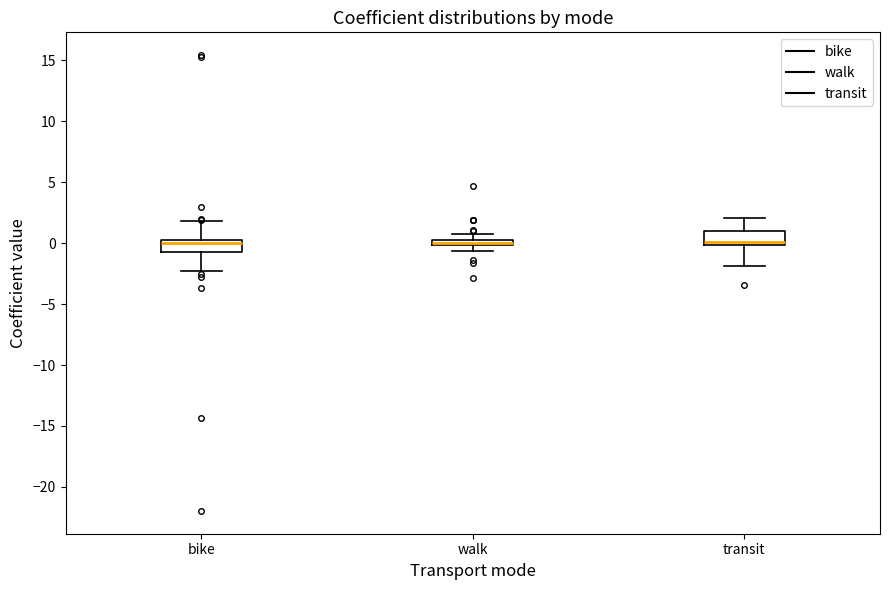

Where does the upper whisker of the box for bike end on the y-axis? The values are not printed on the chart, so give them approximately, as read against the axis.

2.0